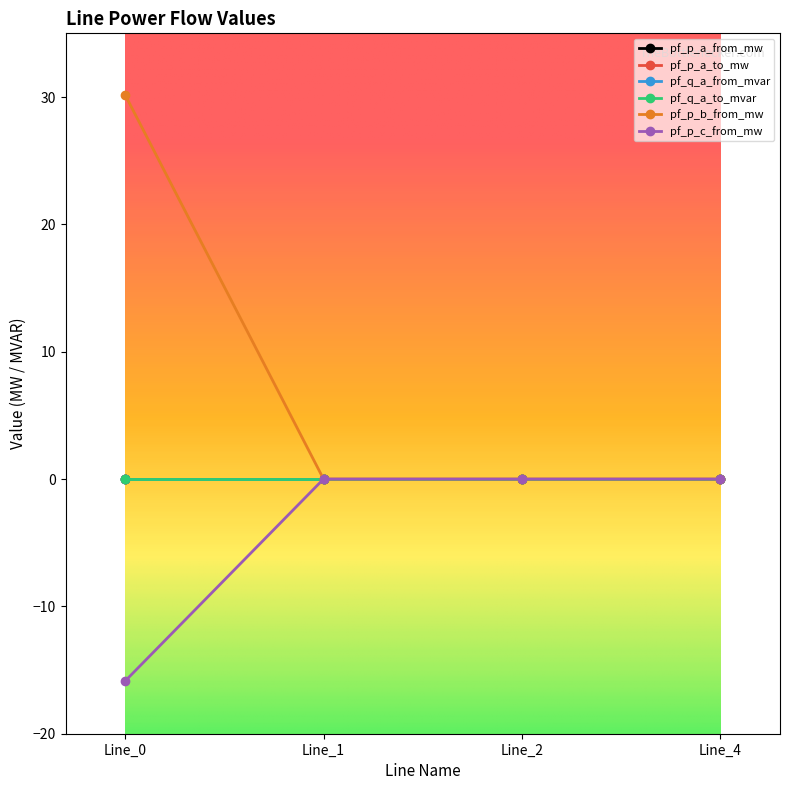

Which series has the largest total across all categories?

pf_p_a_from_mw